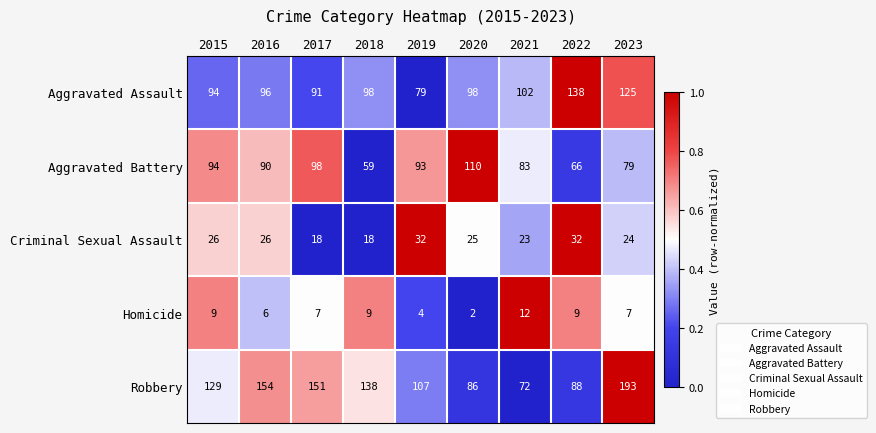

Which series has the largest range (max minus min)?

Robbery